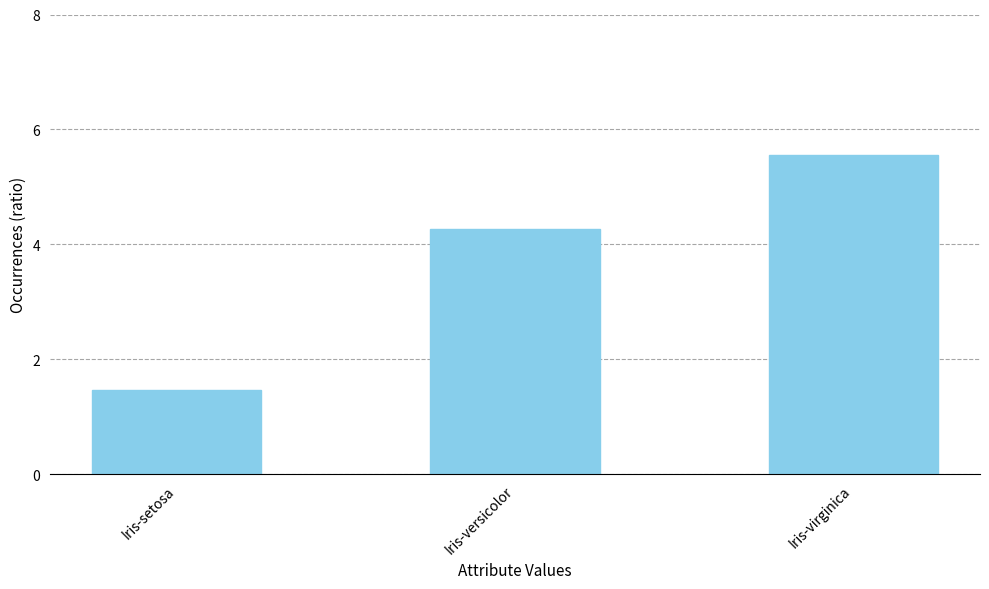

What is the label of the 1st bar from the left?

Iris-setosa